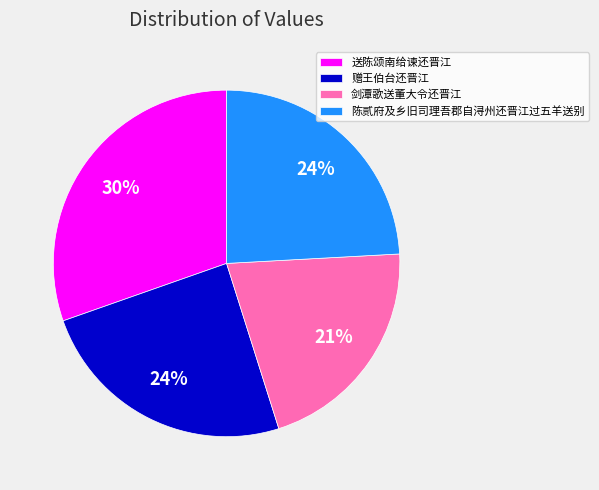

Approximately how many times larger is the value at 陈贰府及乡旧司理吾郡自浔州还晋江过五羊送别 compared to 赠王伯台还晋江?

1.0